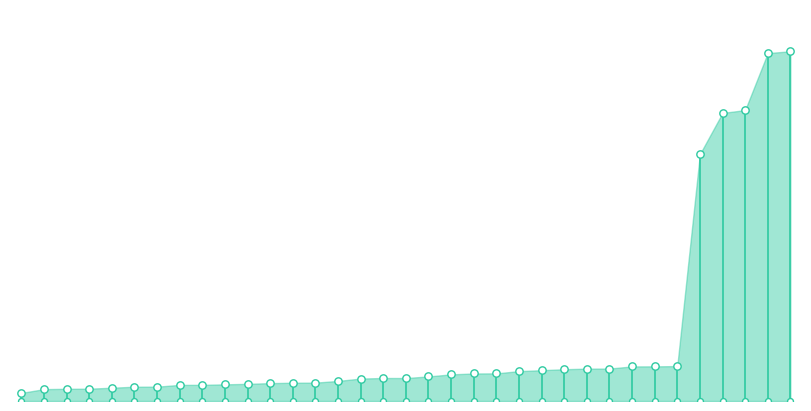

Which has a higher value, 6695 or 7350?

7350